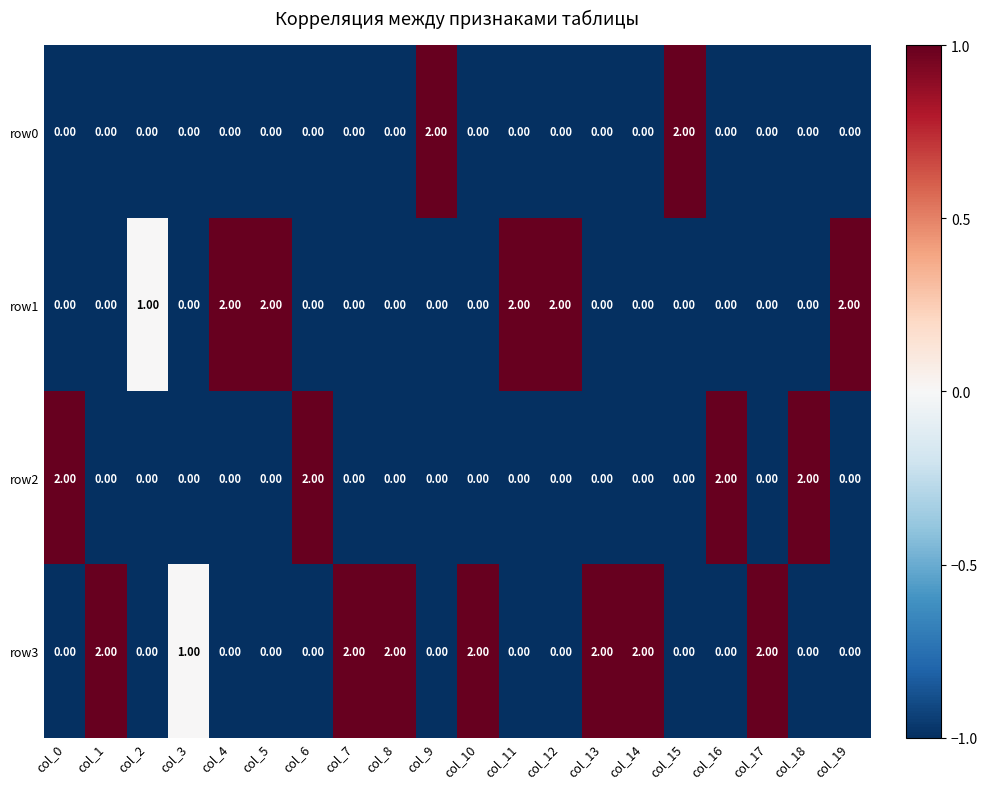

Which series has the largest total across all categories?

row3